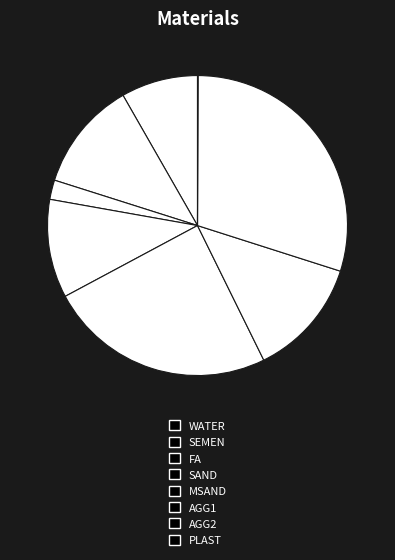

To the nearest percent, what portion does FA represent?

2%